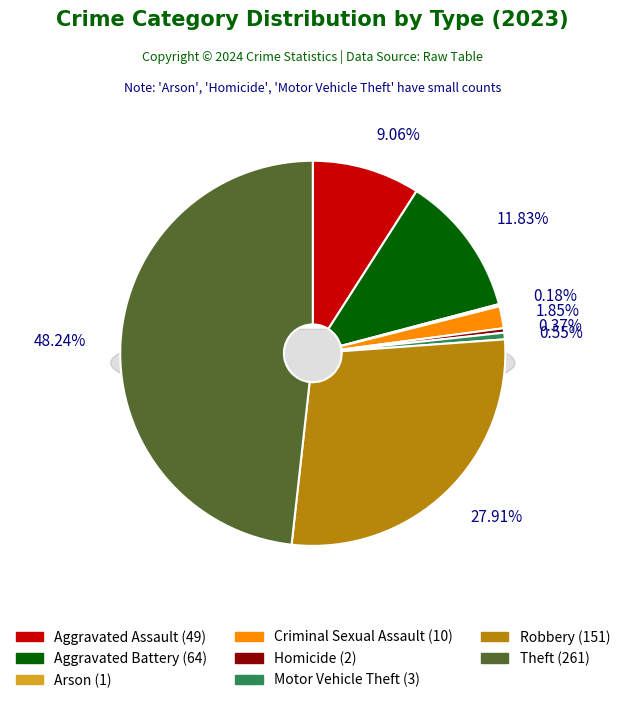

What percentage is the Aggravated Assault slice, to the nearest percent?

9%